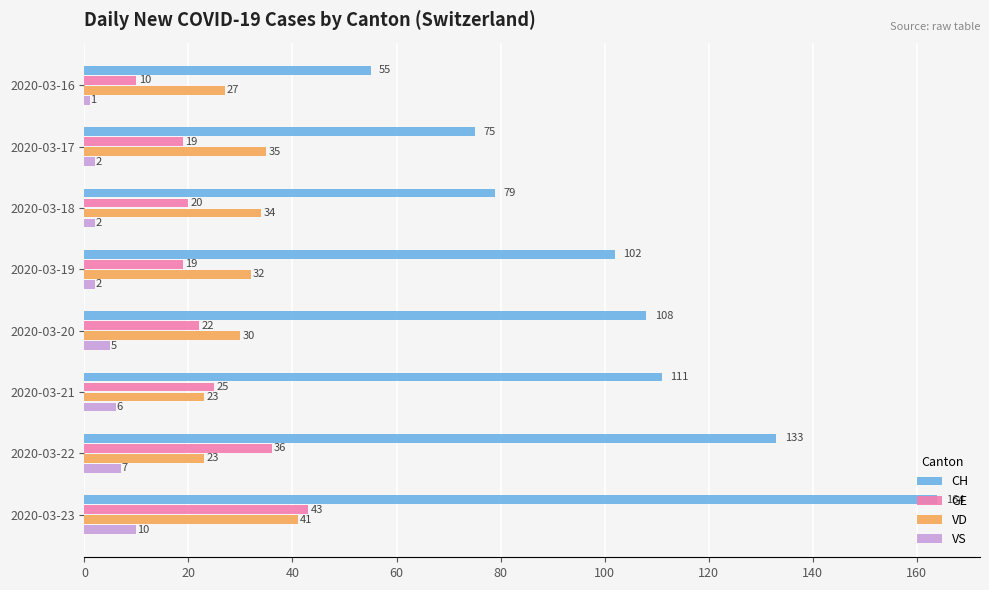

At which label is GE closest to 26?

2020-03-21